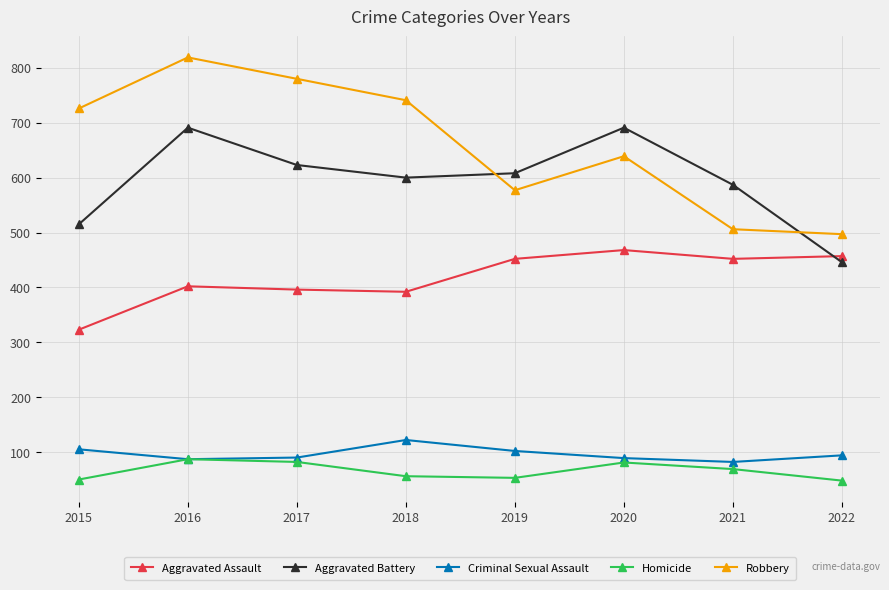

True or false: Criminal Sexual Assault has a value of 105 at 2015.

True